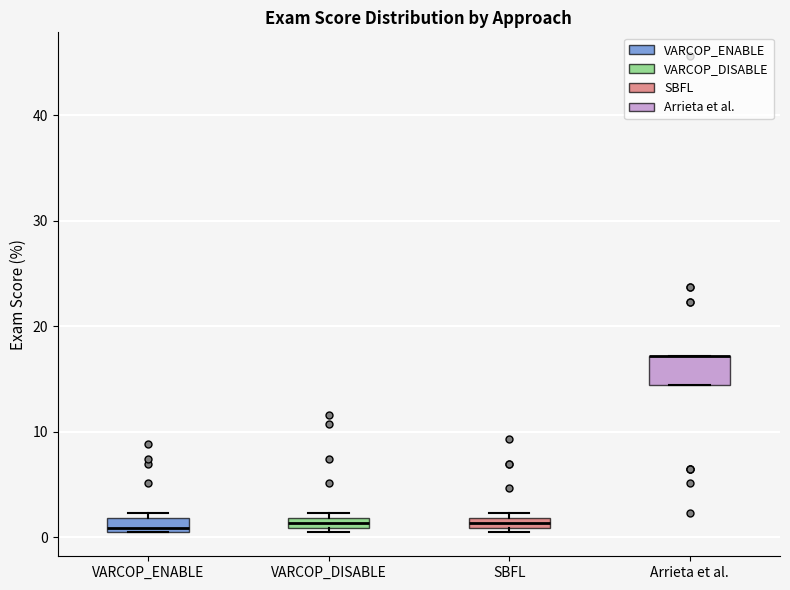

Where is the upper edge of the box for SBFL on the y-axis? The values are not printed on the chart, so give them approximately, as read against the axis.

2